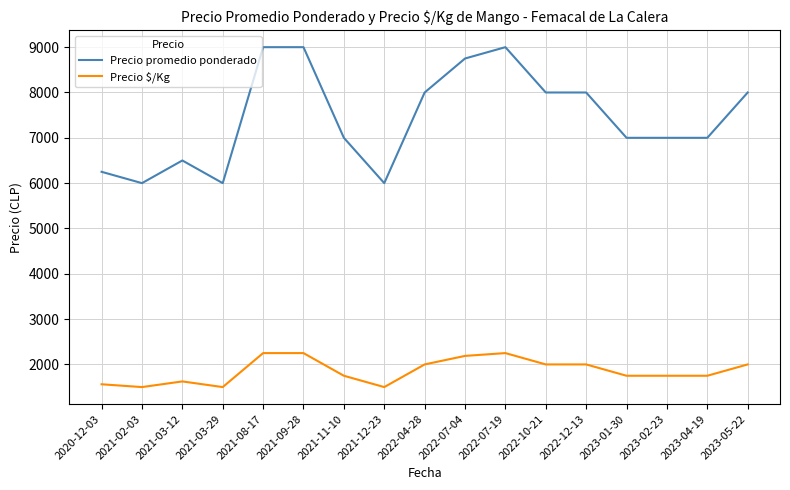

Reading right to left, transcribe all the data shown in this chart.

Precio promedio ponderado: 2023-05-22=8000	2023-04-19=7000	2023-02-23=7000	2023-01-30=7000	2022-12-13=8000	2022-10-21=8000	2022-07-19=9000	2022-07-04=8750	2022-04-28=8000	2021-12-23=6000	2021-11-10=7000	2021-09-28=9000	2021-08-17=9000	2021-03-29=6000	2021-03-12=6500	2021-02-03=6000	2020-12-03=6250
Precio $/Kg: 2023-05-22=2000	2023-04-19=1750	2023-02-23=1750	2023-01-30=1750	2022-12-13=2000	2022-10-21=2000	2022-07-19=2250	2022-07-04=2188	2022-04-28=2000	2021-12-23=1500	2021-11-10=1750	2021-09-28=2250	2021-08-17=2250	2021-03-29=1500	2021-03-12=1625	2021-02-03=1500	2020-12-03=1562